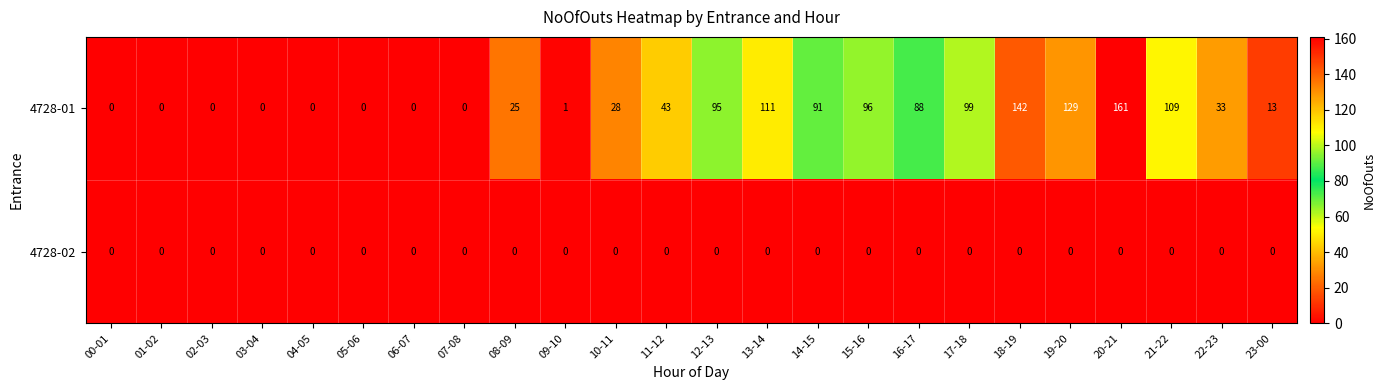

Which series has the largest range (max minus min)?

4728-01